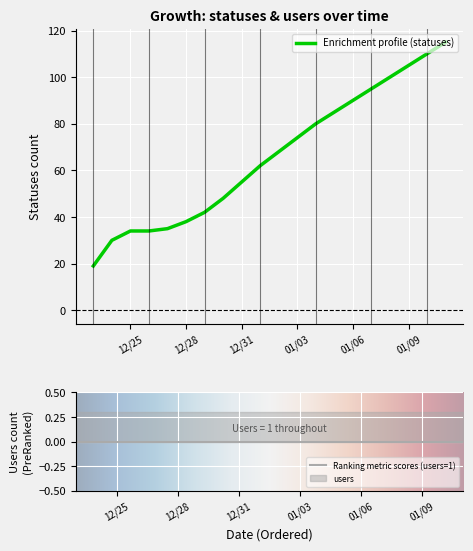

What is the minimum value for Enrichment profile (statuses)?

19